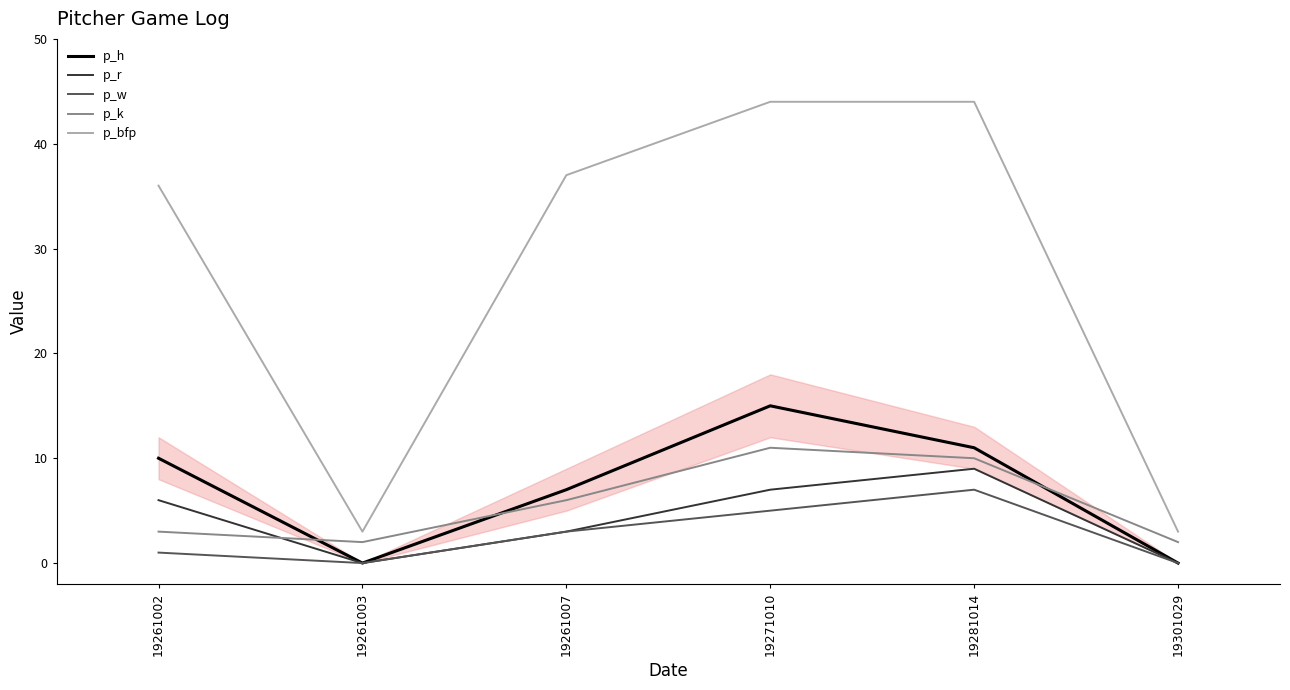

Reading left to right, transcribe all the data shown in this chart.

p_h: 19261002=10	19261003=0	19261007=7	19271010=15	19281014=11	19301029=0
p_r: 19261002=6	19261003=0	19261007=3	19271010=7	19281014=9	19301029=0
p_w: 19261002=1	19261003=0	19261007=3	19271010=5	19281014=7	19301029=0
p_k: 19261002=3	19261003=2	19261007=6	19271010=11	19281014=10	19301029=2
p_bfp: 19261002=36	19261003=3	19261007=37	19271010=44	19281014=44	19301029=3